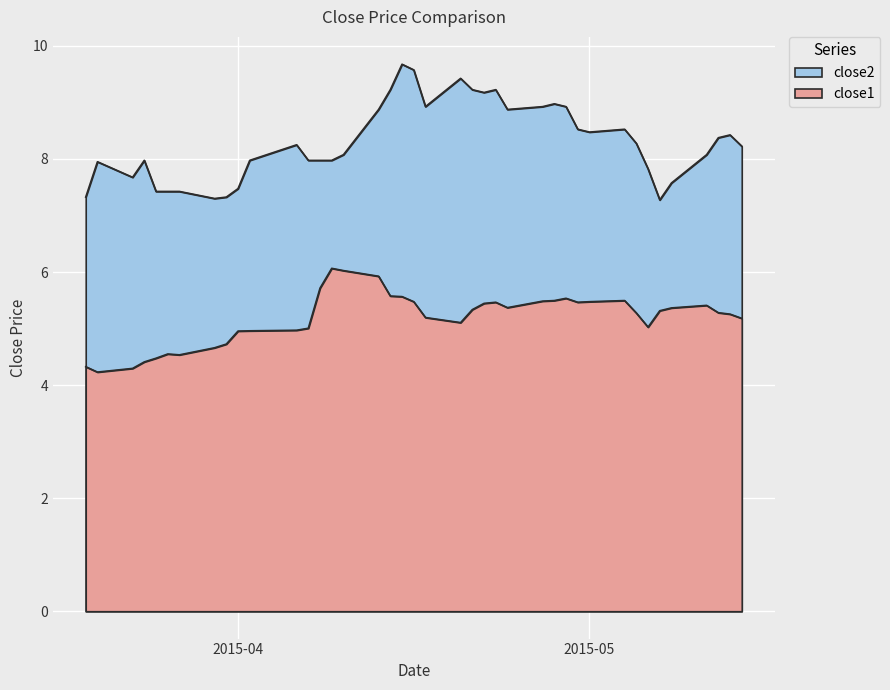

Which series has the largest range (max minus min)?

close2